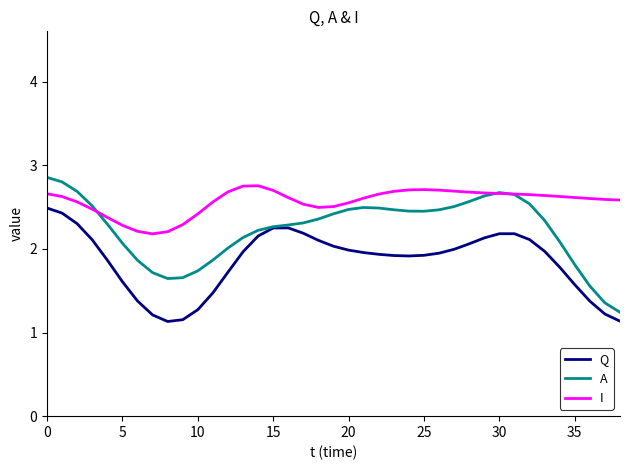

What is the minimum value shown in the chart?

1.1